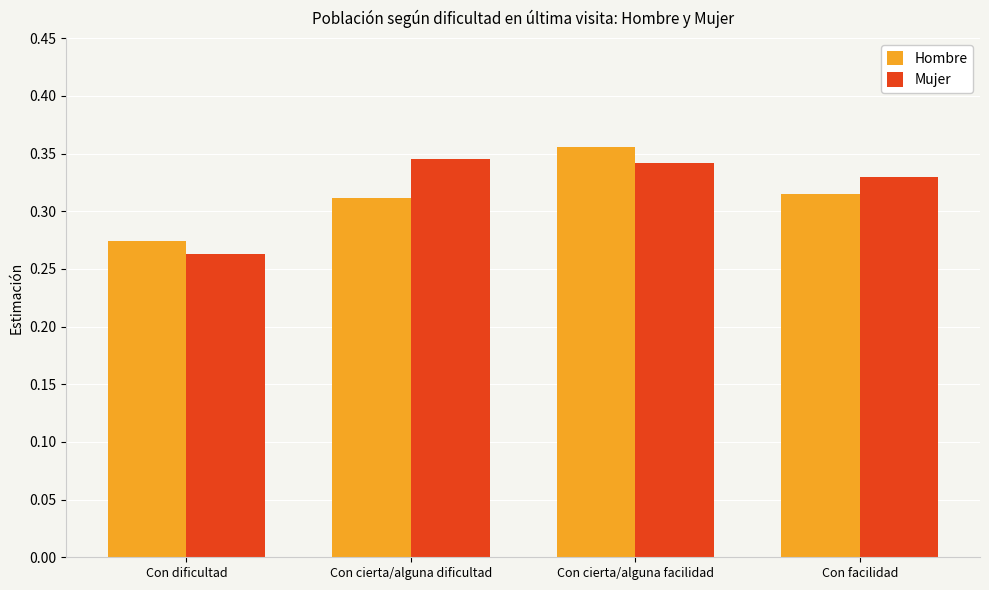

What is the label of the 2nd bar from the left?

Con cierta/alguna dificultad